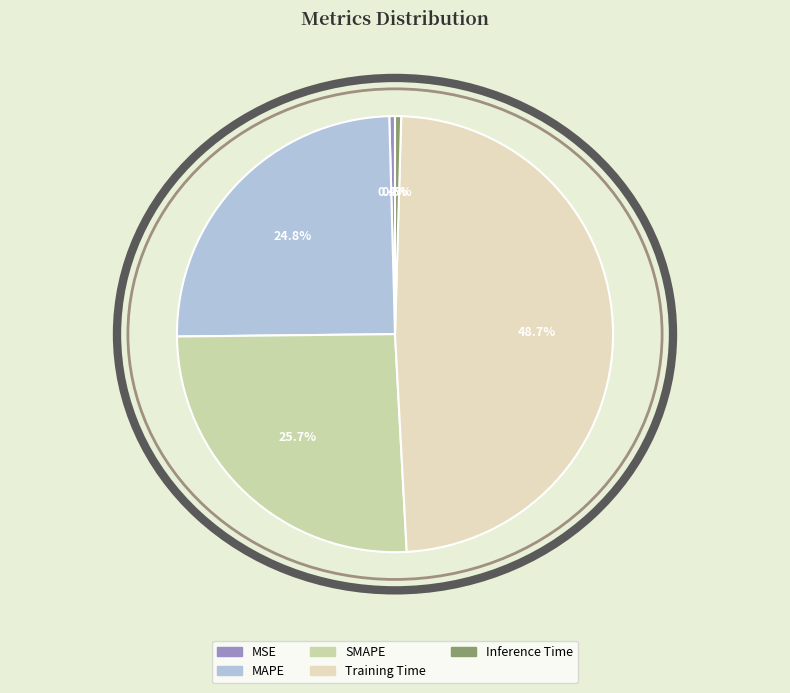

Which slice is the largest?

Training Time